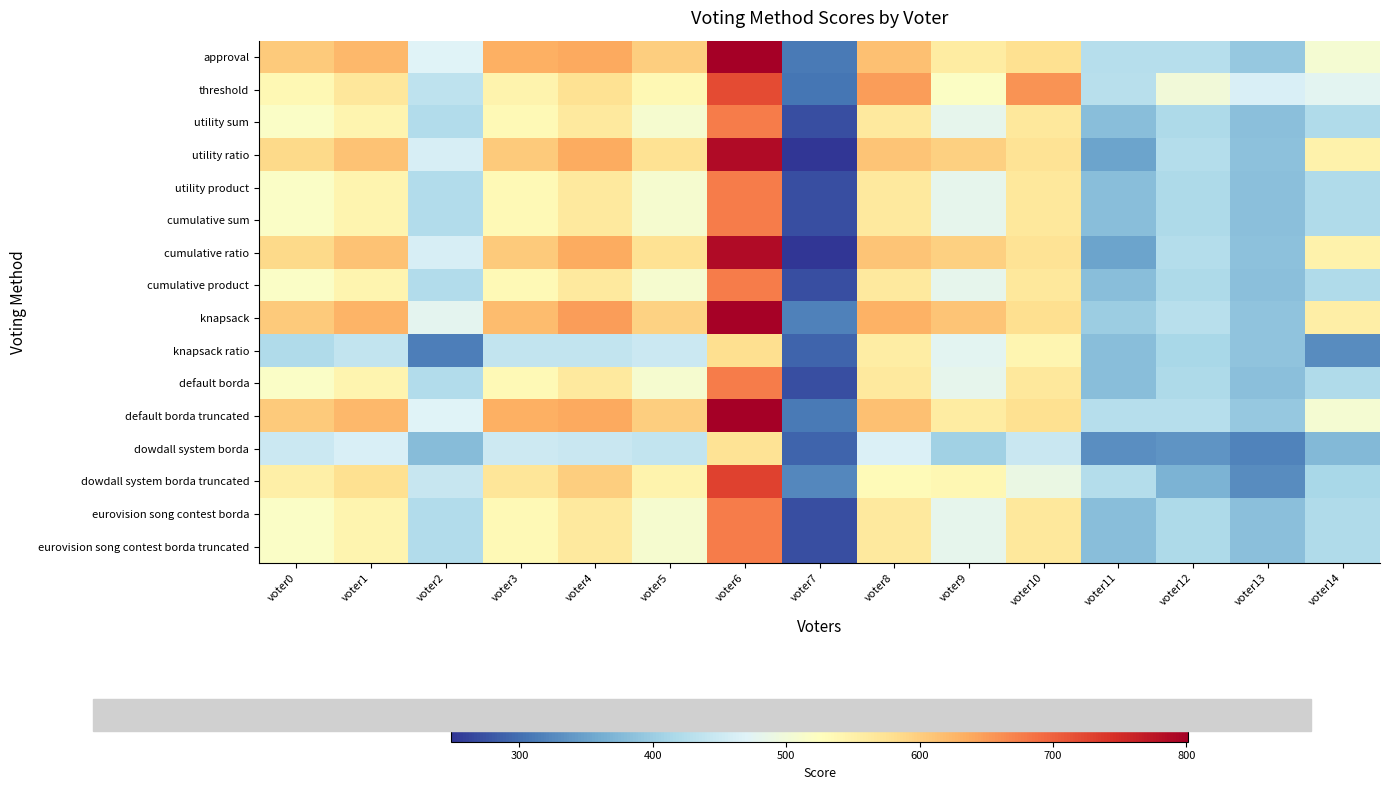

What is the total value across all series at voter13?

6130